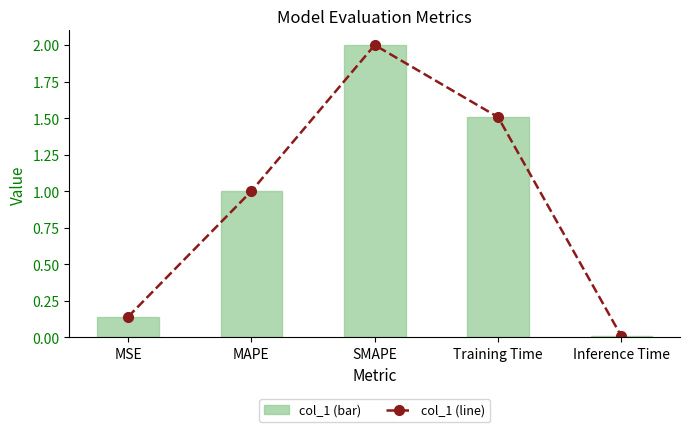

Between MSE and SMAPE, which series saw the biggest shift?

col_1 line